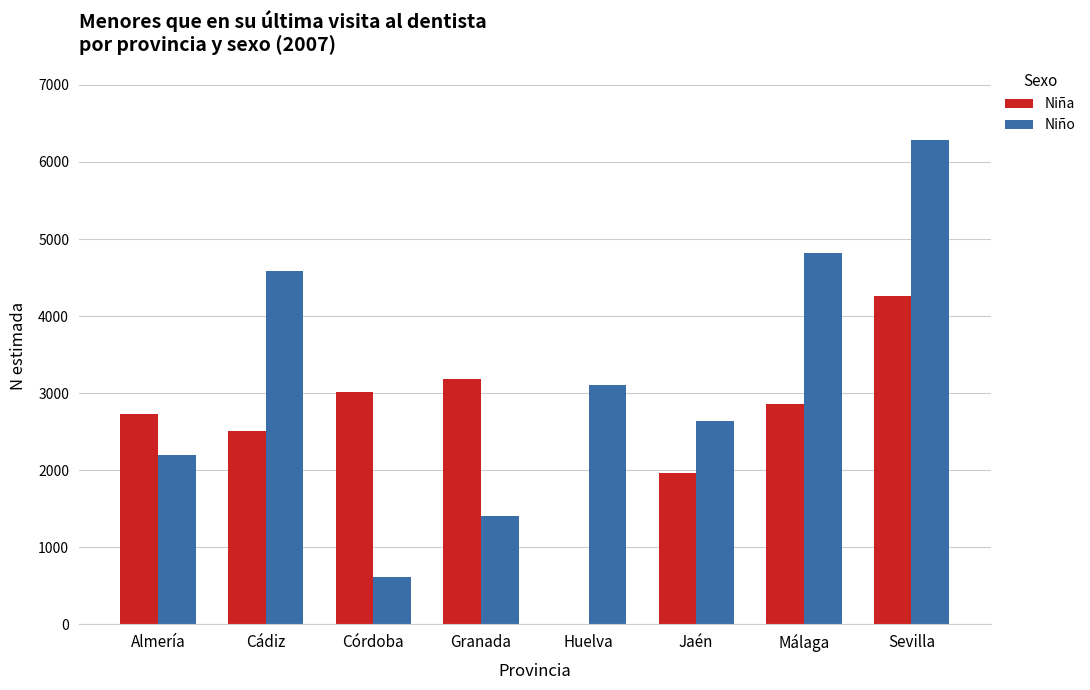

What is the greatest value displayed?

6281